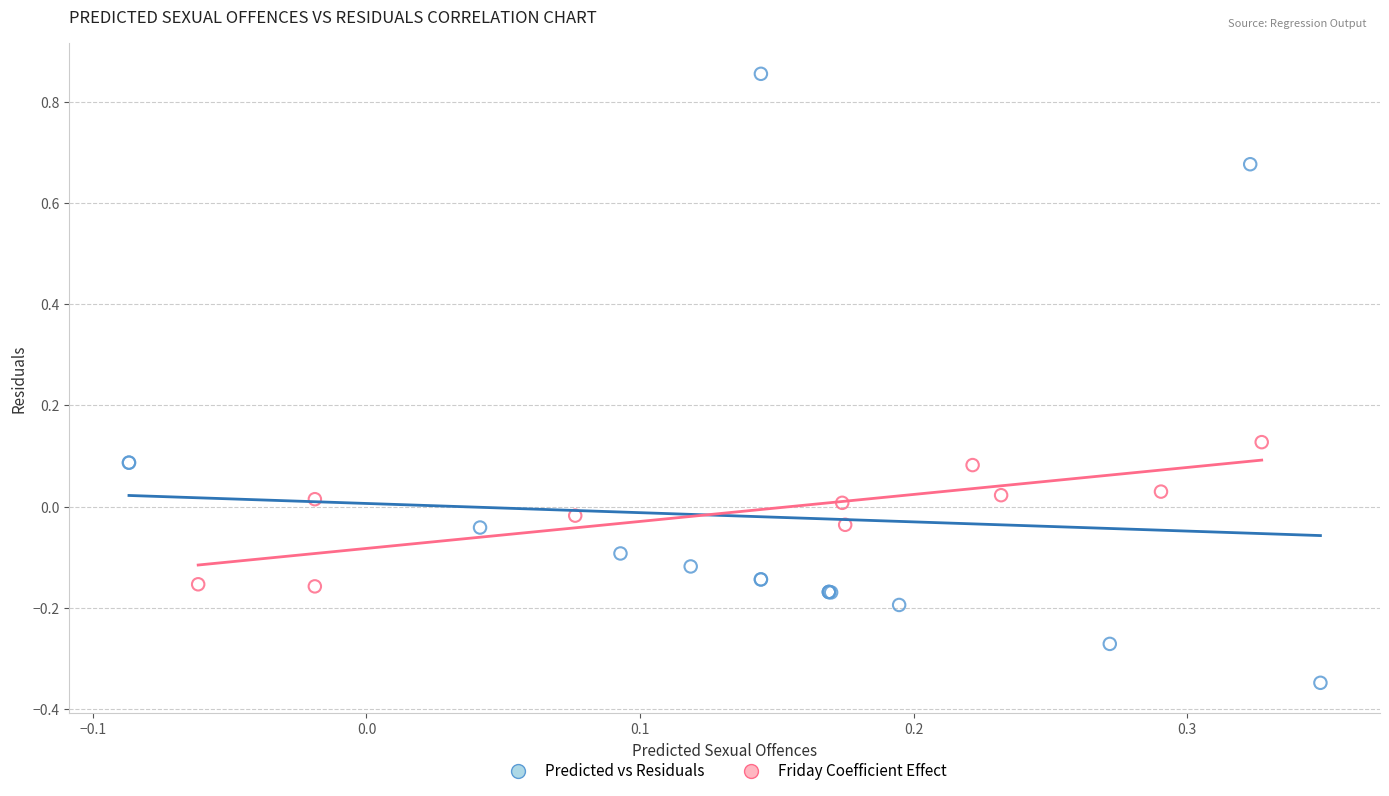

Which series has the largest Y range (max minus min)?

Predicted vs Residuals